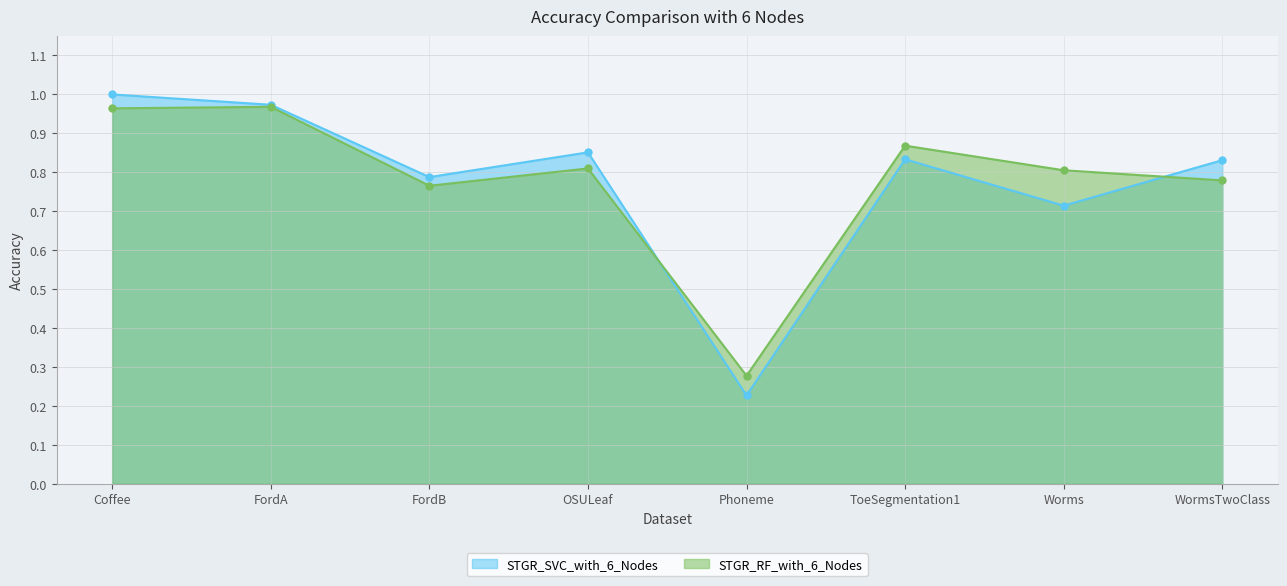

What is the smallest value displayed?

0.2